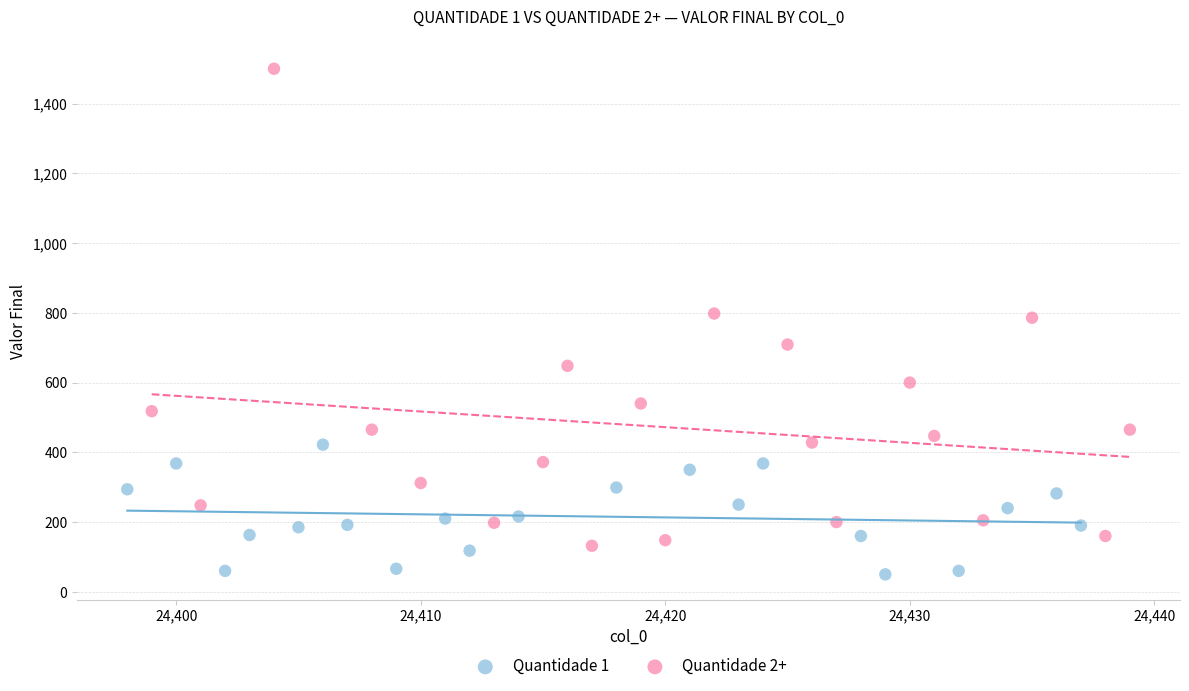

Which series reaches the maximum Y coordinate?

Quantidade 2+